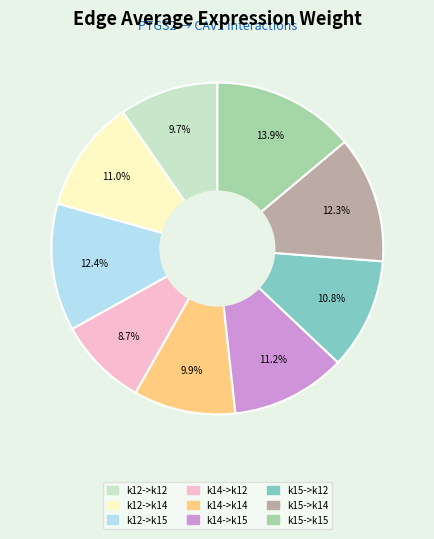

Count the number of slices in the pie.

9